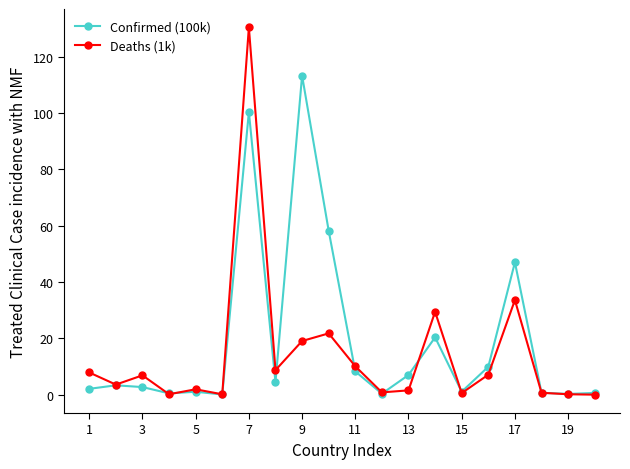

What is the maximum value for Deaths (1k)?

130.4